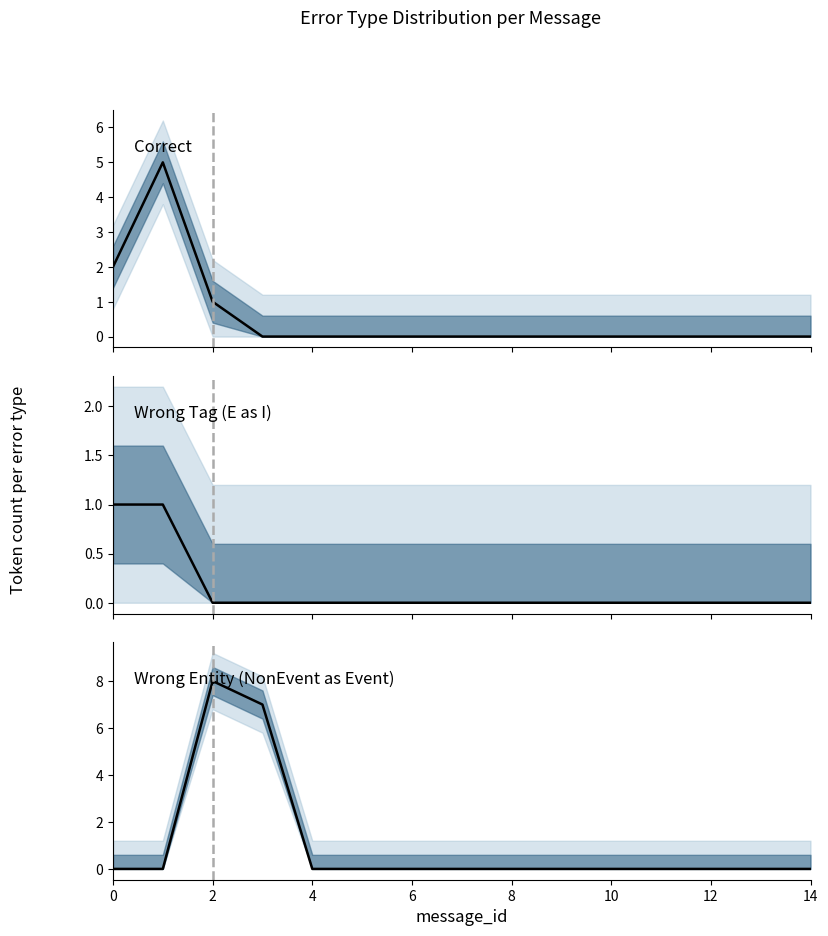

What are all the series names shown in the legend?

Correct median, Wrong Tag (E as I) median, Wrong Entity (NonEvent as Event) median